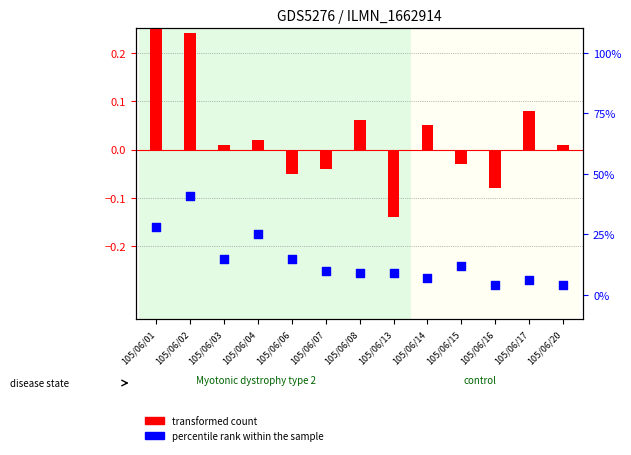

Which series has the largest total across all categories?

percentile rank within the sample